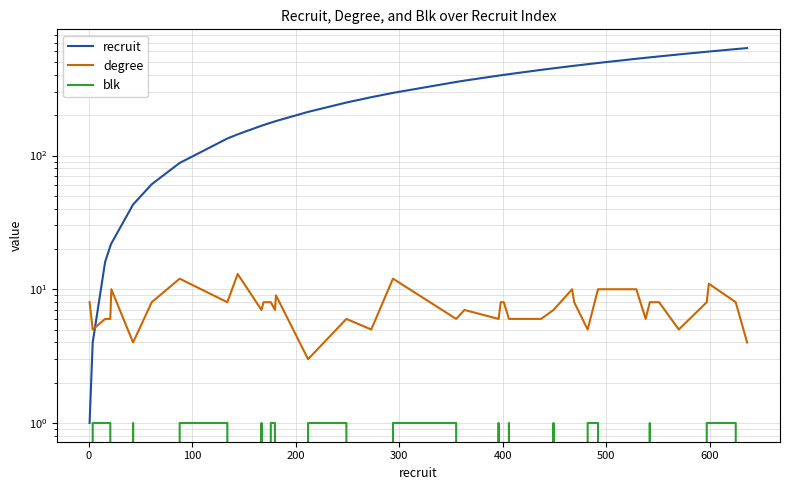

How many interior local valleys does the degree series have?

12